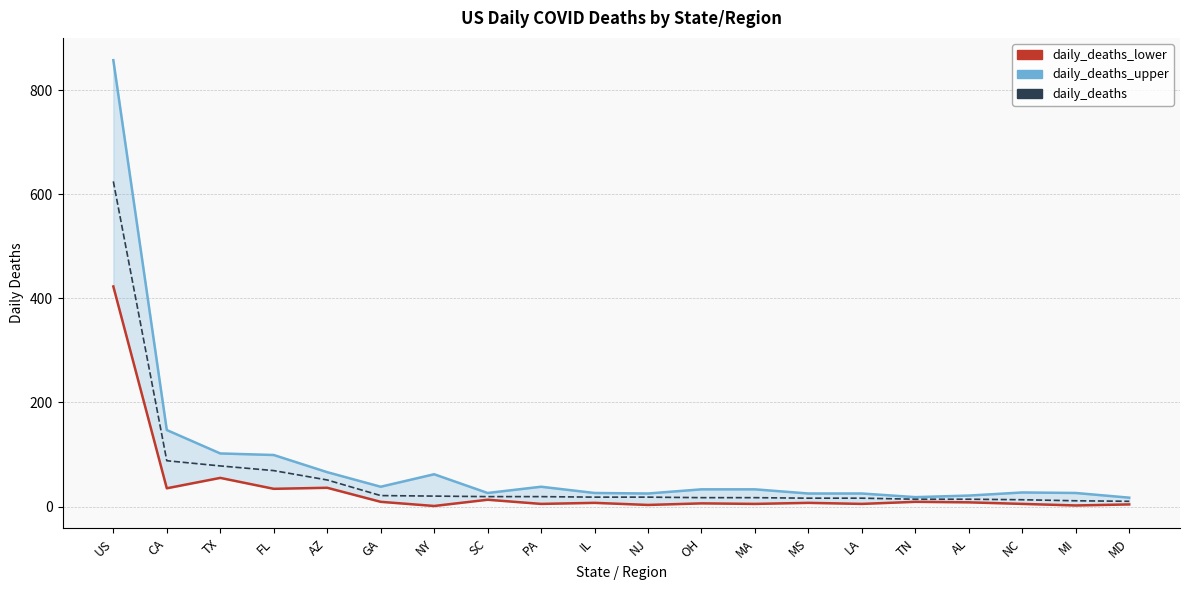

True or false: daily_deaths_upper and daily_deaths_lower intersect in this chart.

False